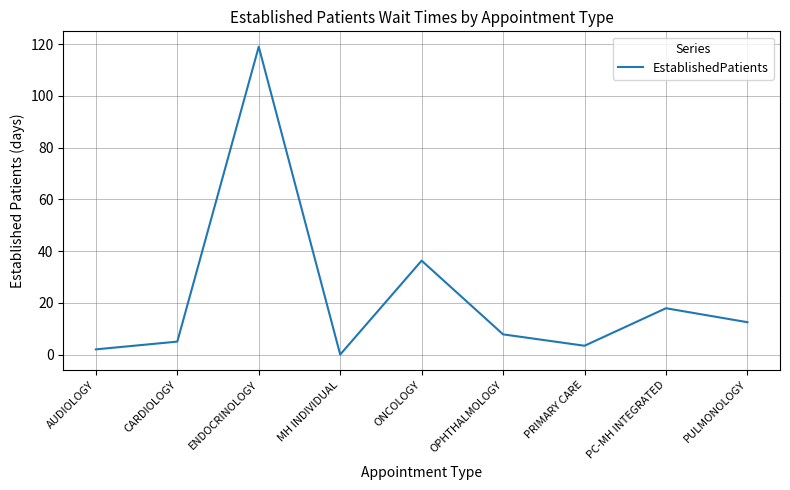

True or false: the data has more than 1 interior local peaks.

True